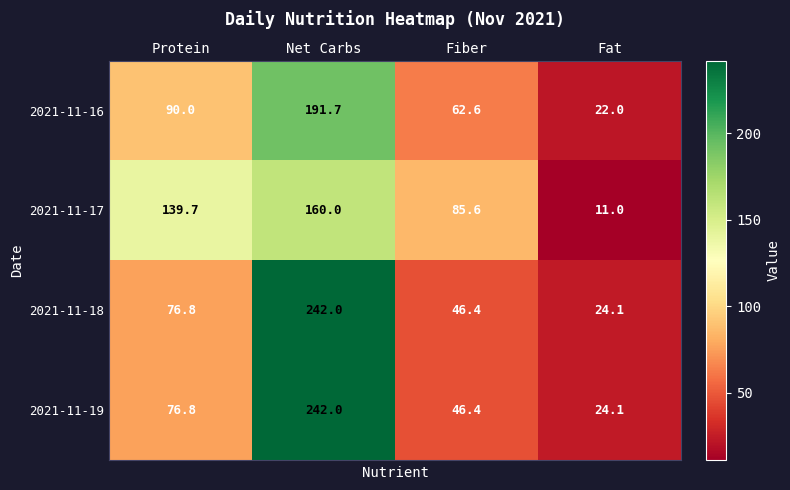

What is the total value across all series at Net Carbs?

835.7